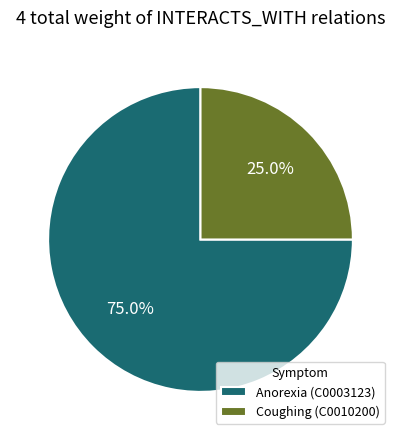

True or false: Anorexia (C0003123) accounts for 75% of the total.

True